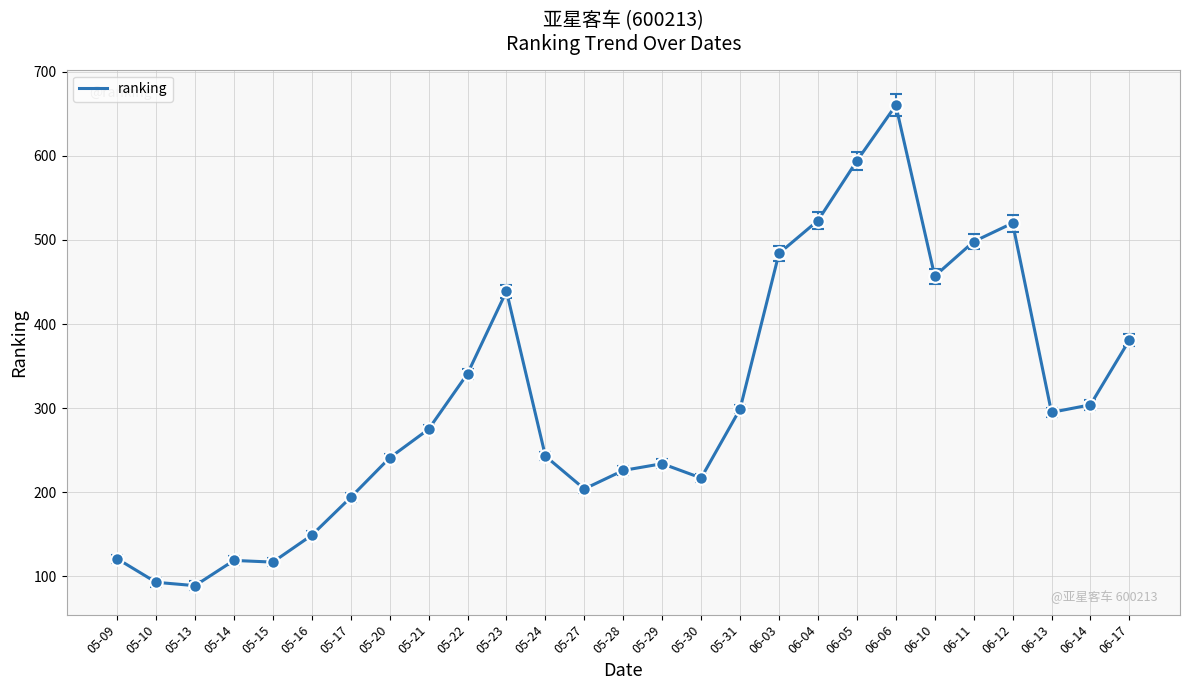

The value at 06-11 is 891. True or false?

False